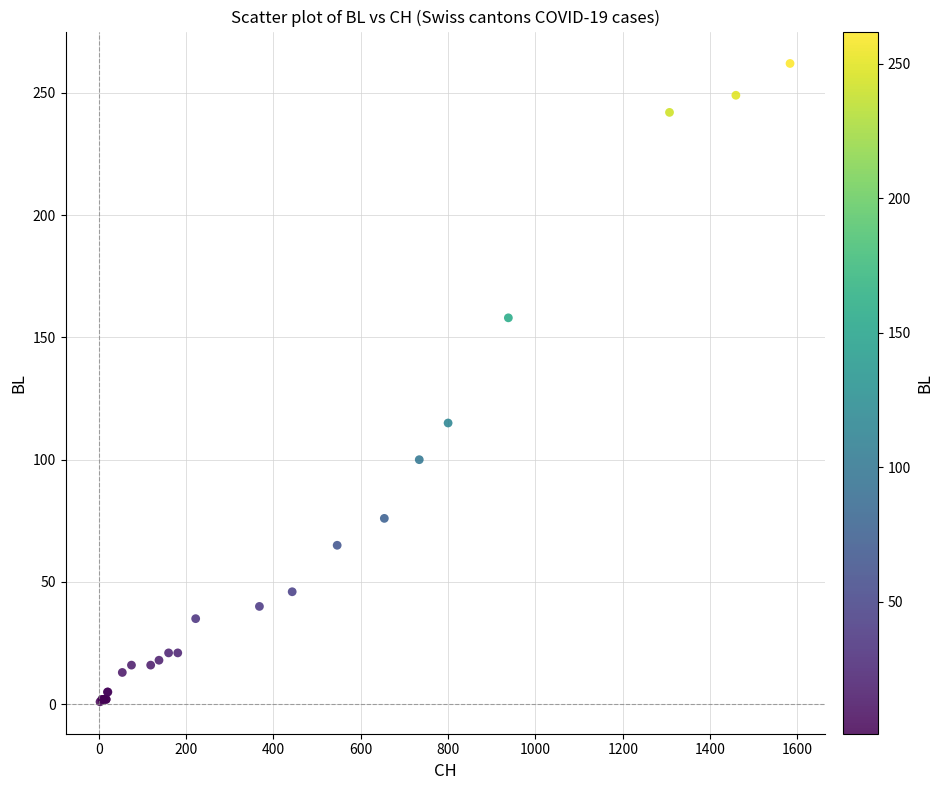

What Y value in the scatter plot is closest to 131?

115